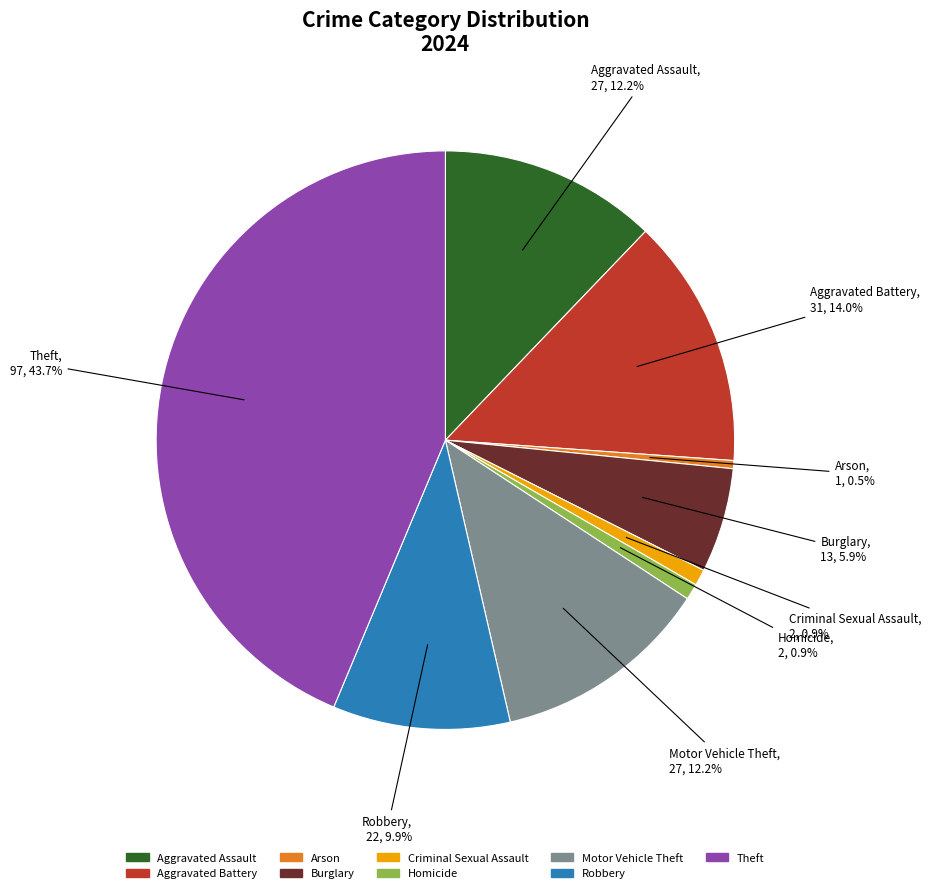

Is there a majority slice in this chart?

No